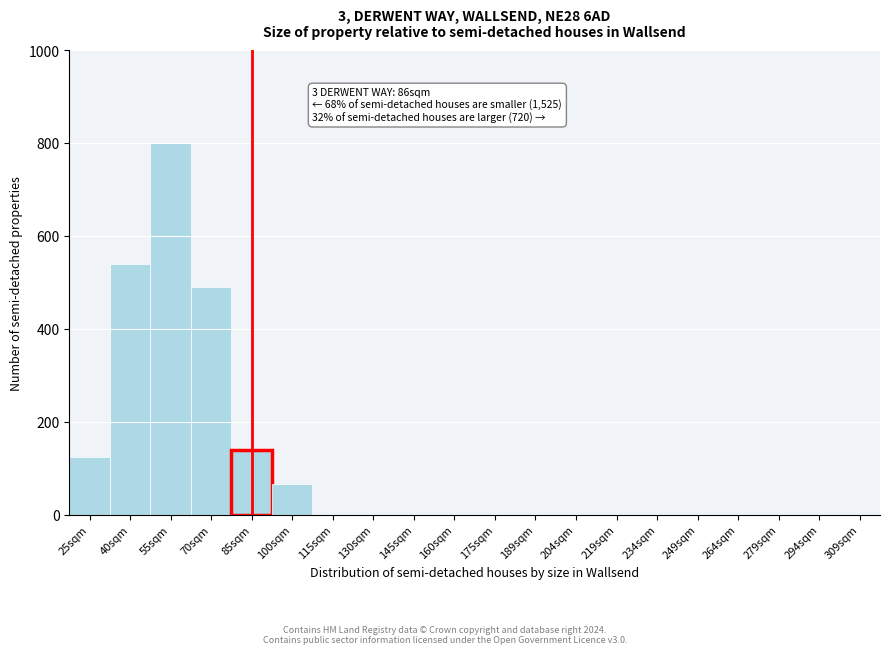

Reading left to right, list all the values displayed in this chart.

25sqm=125	40sqm=540	55sqm=800	70sqm=490	85sqm=140	100sqm=65	115sqm=0	130sqm=0	145sqm=0	160sqm=0	175sqm=0	189sqm=0	204sqm=0	219sqm=0	234sqm=0	249sqm=0	264sqm=0	279sqm=0	294sqm=0	309sqm=0